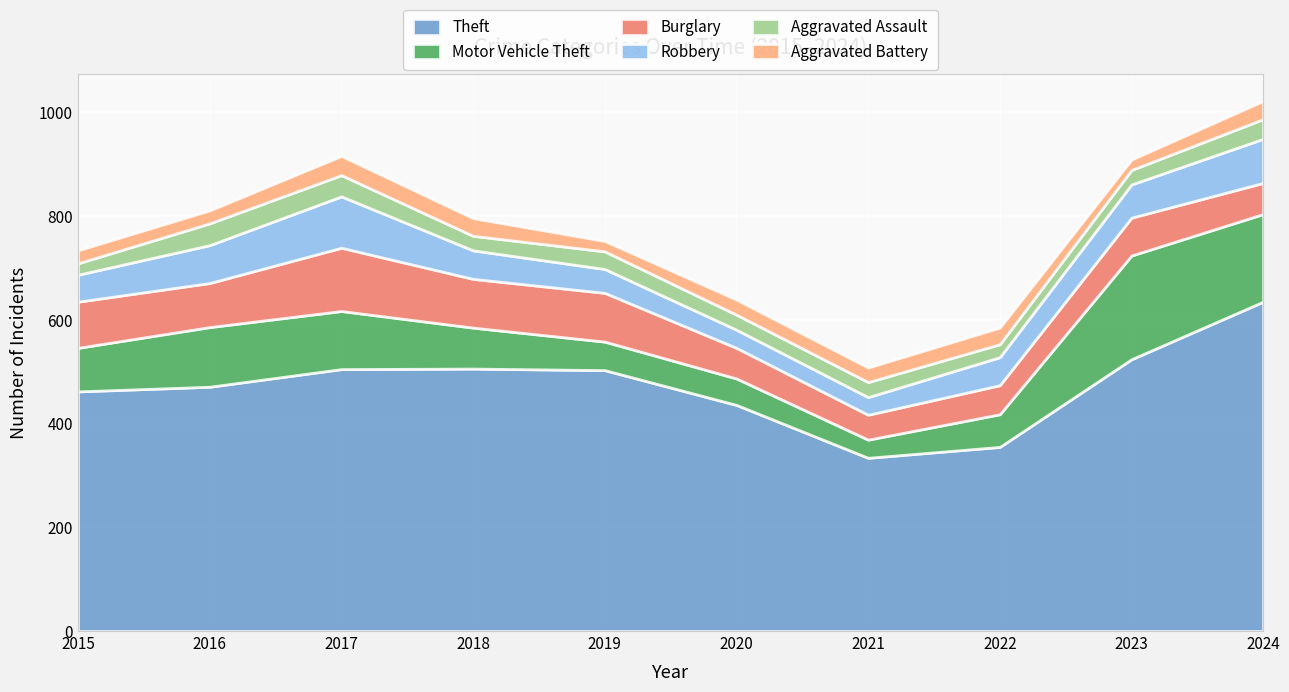

How many lines are shown in the chart?

6